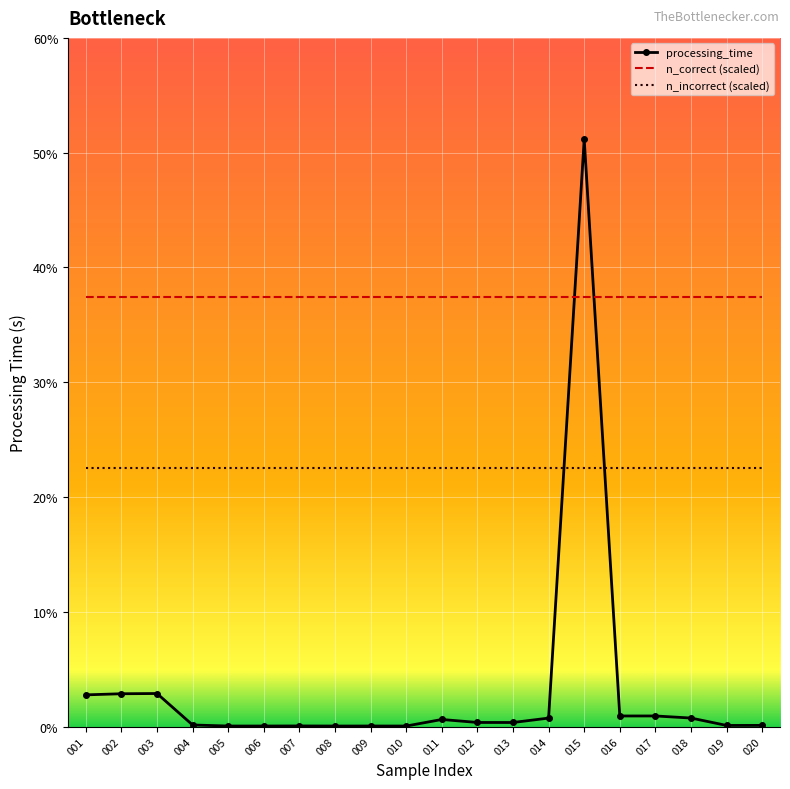

What is the difference between the highest and lowest values at 019?

37.3